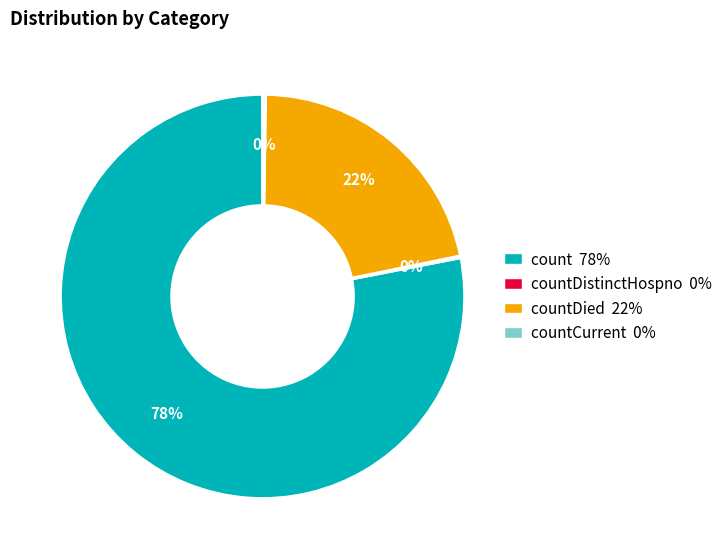

Does any single category account for the majority?

Yes